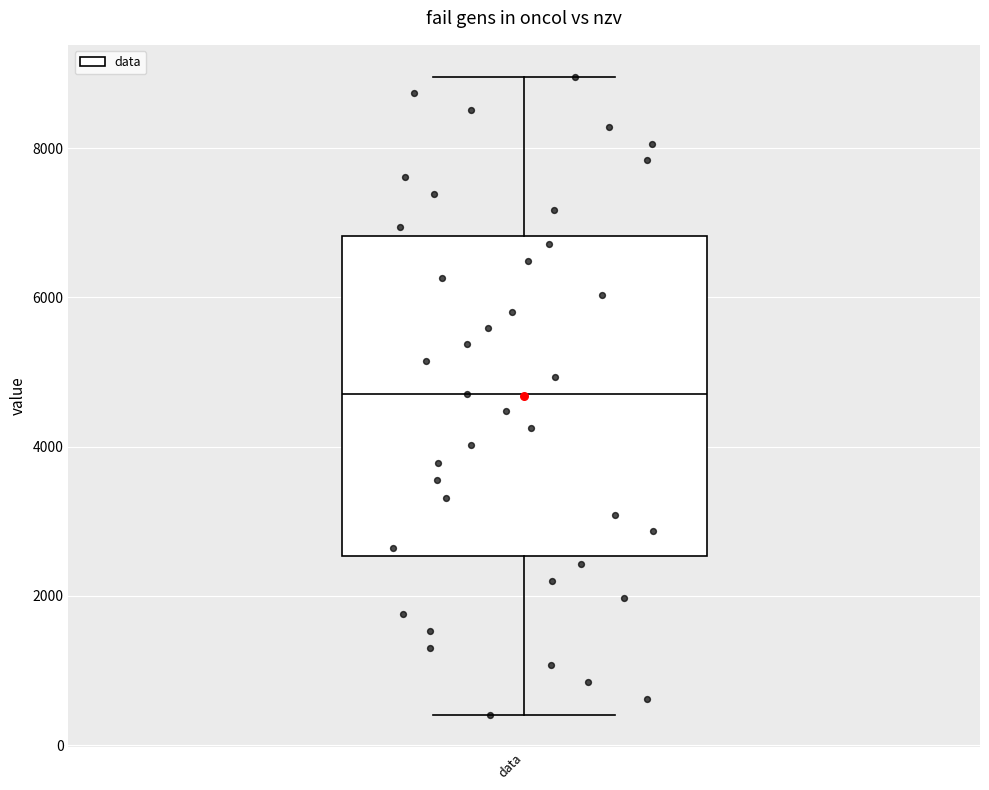

Where is the upper edge of the box for data on the y-axis? The values are not printed on the chart, so give them approximately, as read against the axis.

6800